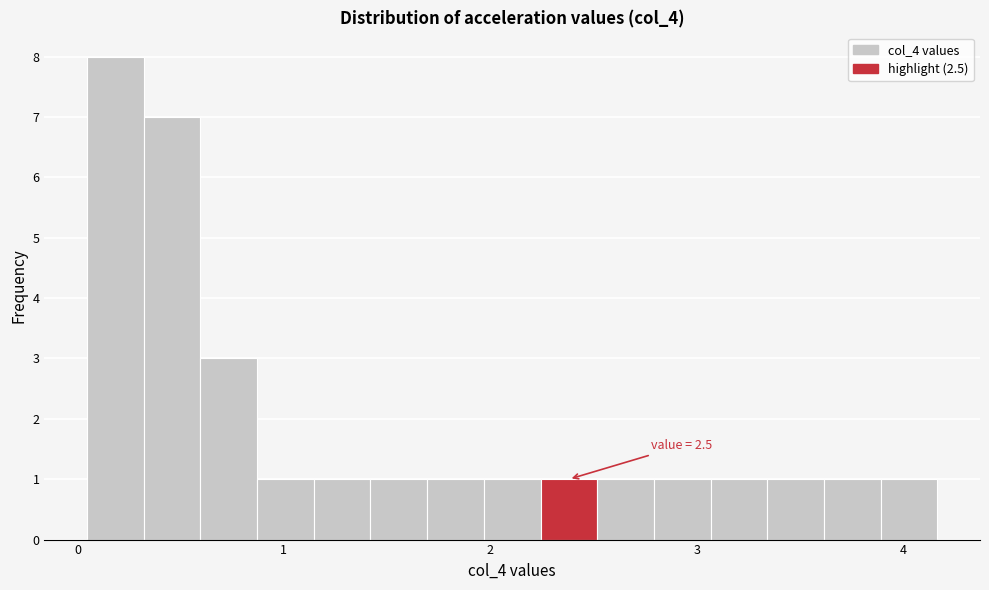

Around what value on the x-axis is the tallest bar? Give the approximate position of its centre, as read against the axis.

0.2